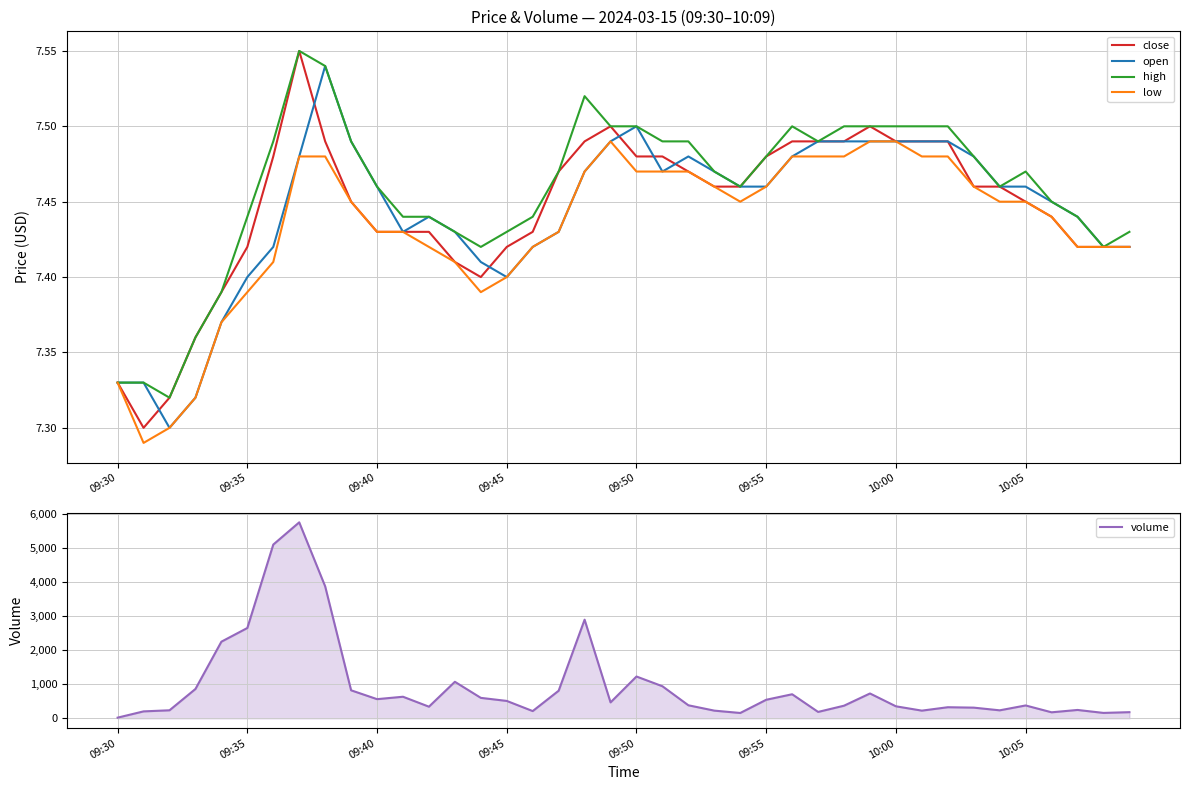

The value of open at 10:00 is 10.3. True or false?

False